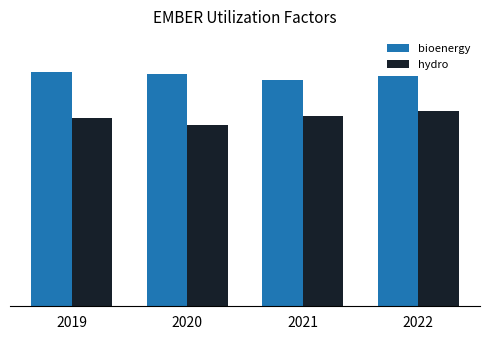

What are all the series names shown in the legend?

bioenergy, hydro